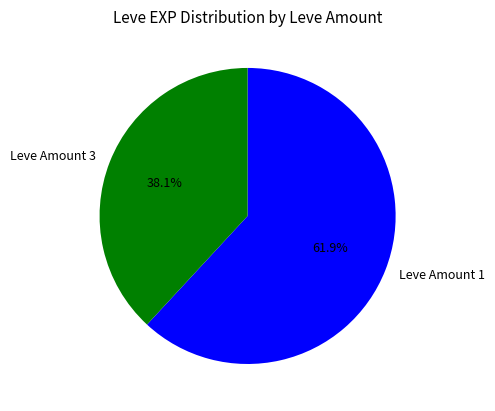

How much of the chart is everything except Leve Amount 3?

61.9%